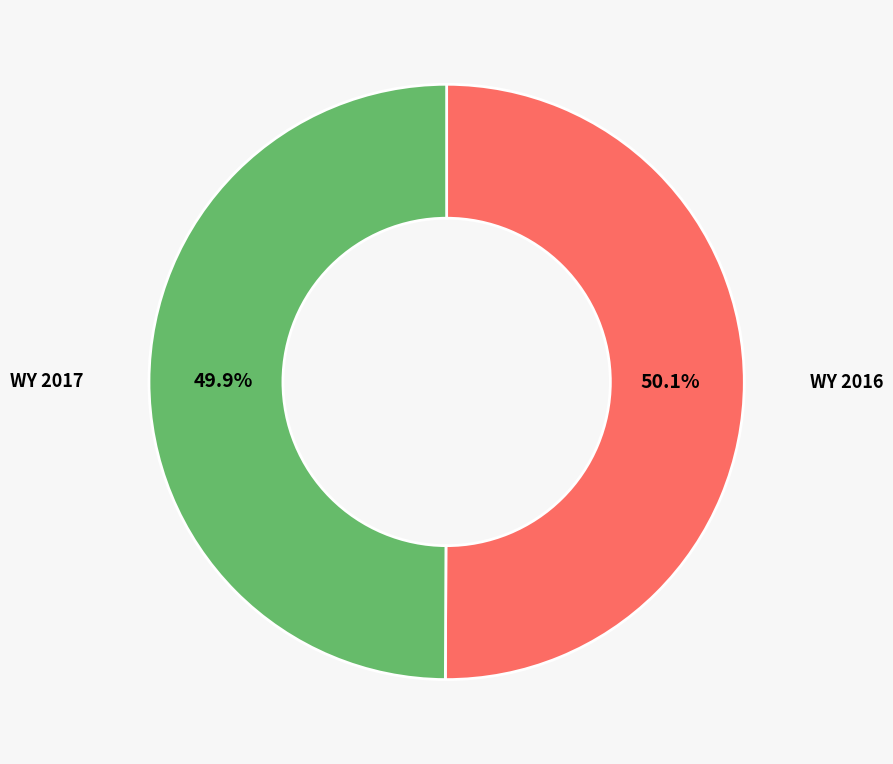

How many segments does this pie chart have?

2